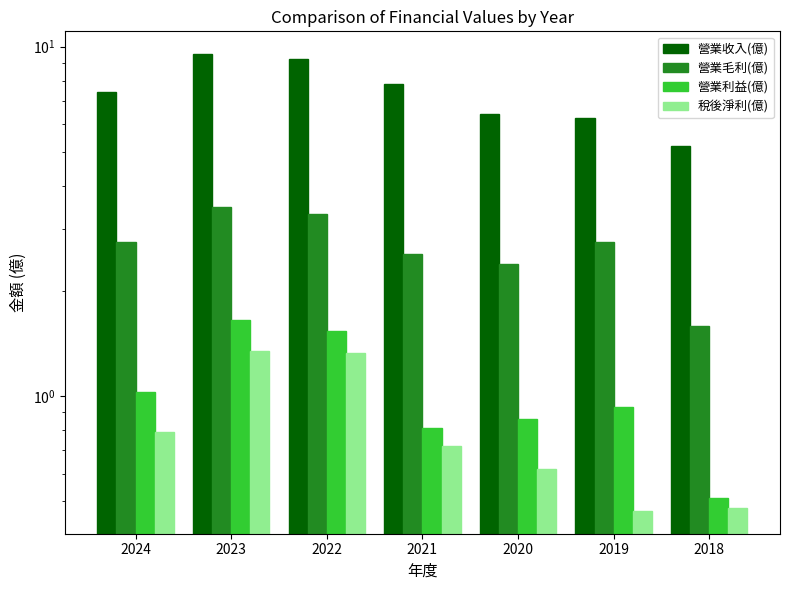

What is the value of the 營業利益(億) bar at the 3rd from the left?

1.5